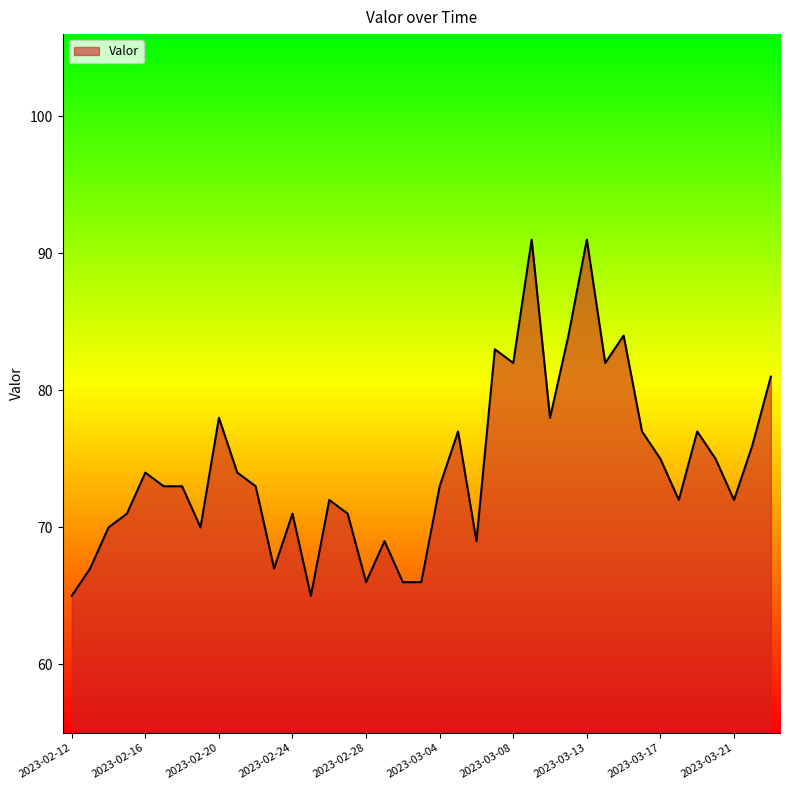

How many lines are shown in the chart?

1